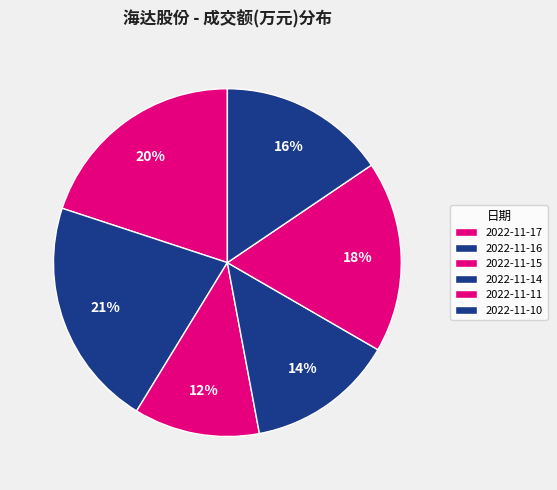

Does any single category account for the majority?

No